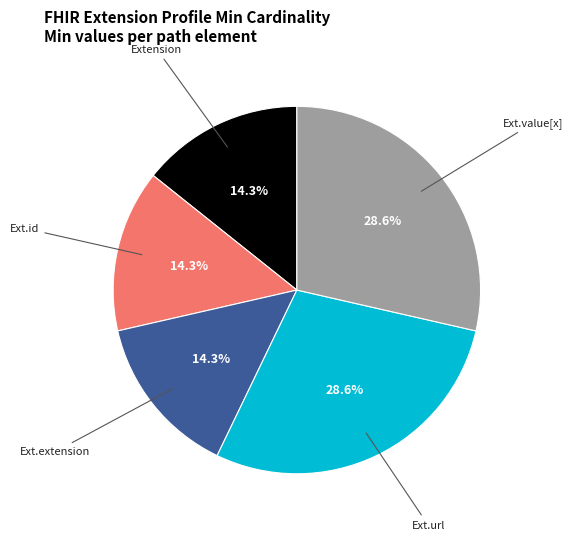

Is there any slice that represents more than half of the pie?

No